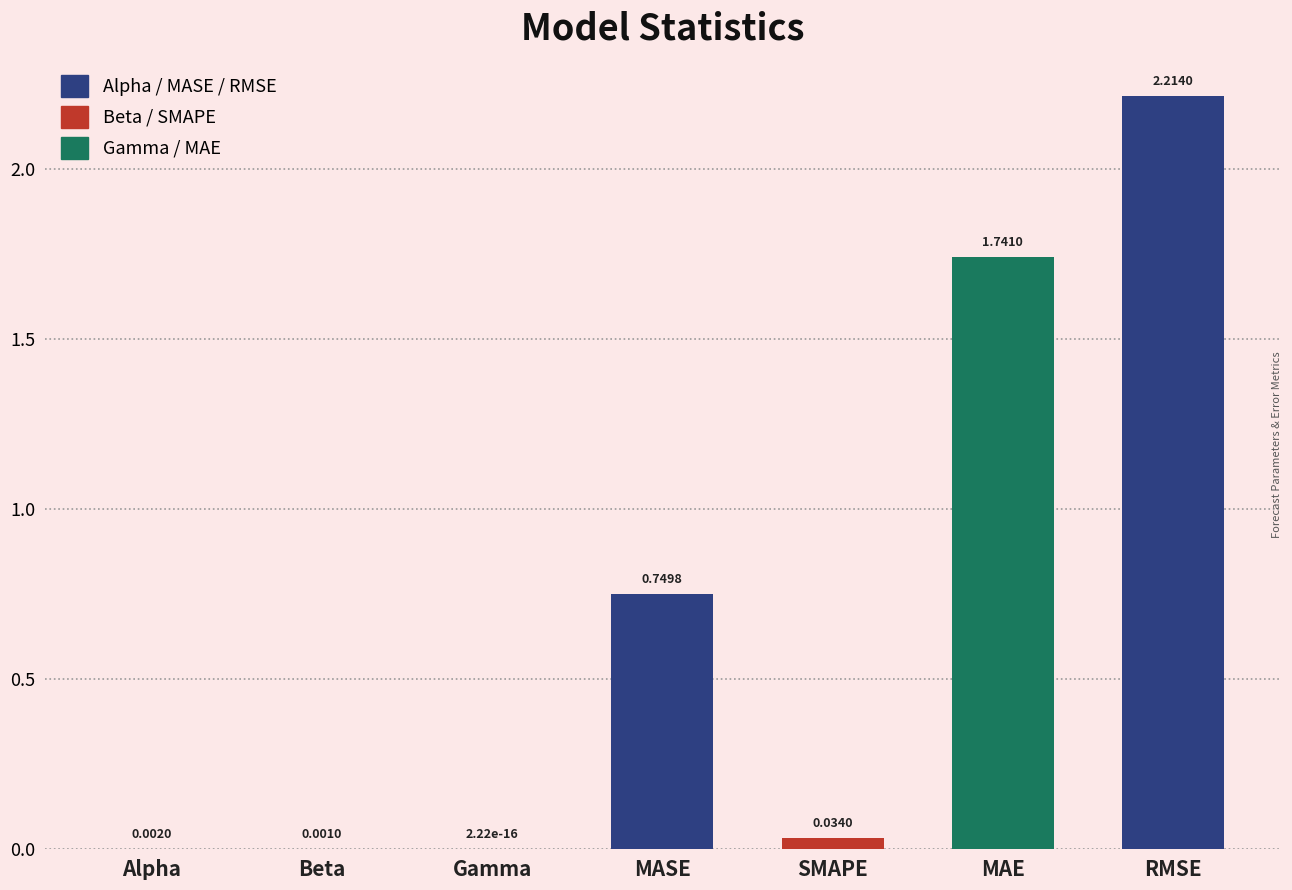

What is the sum of all values?

4.7